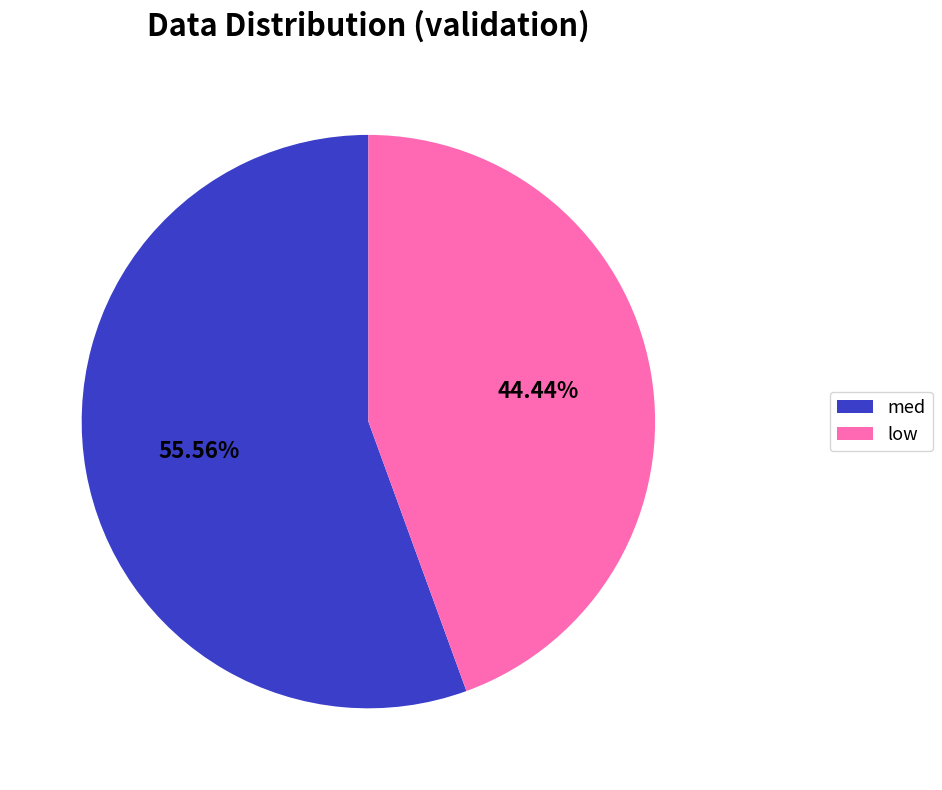

How many segments does this pie chart have?

2